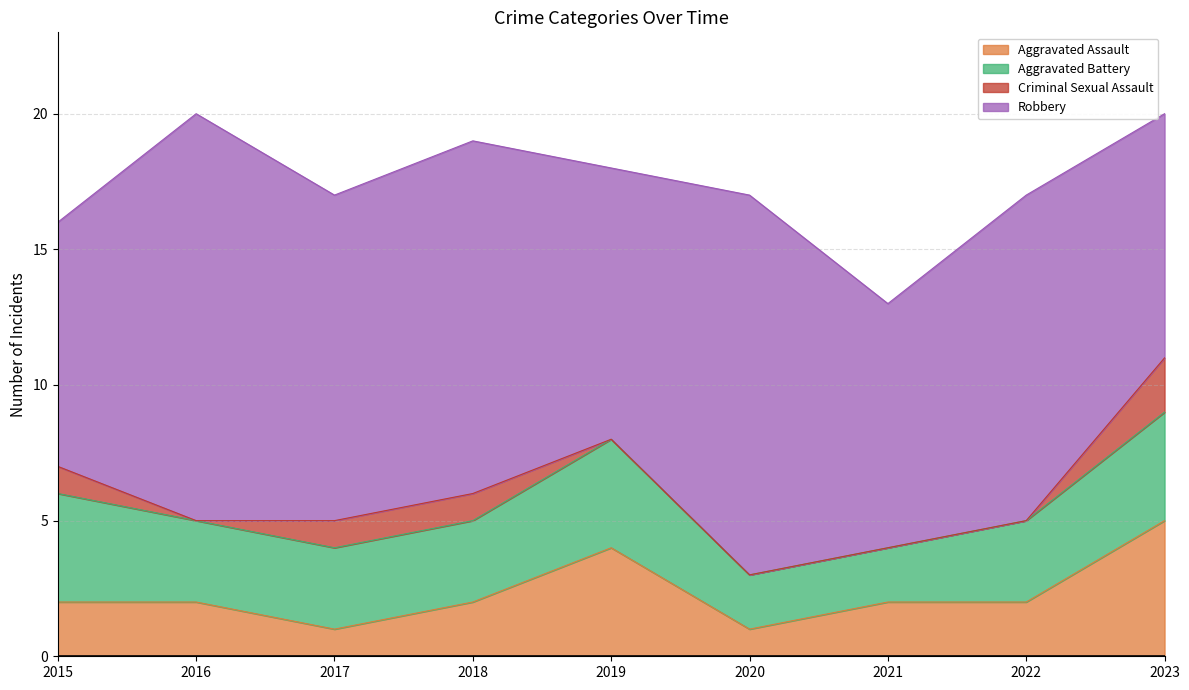

True or false: Aggravated Battery has more than 2 interior local peaks.

False